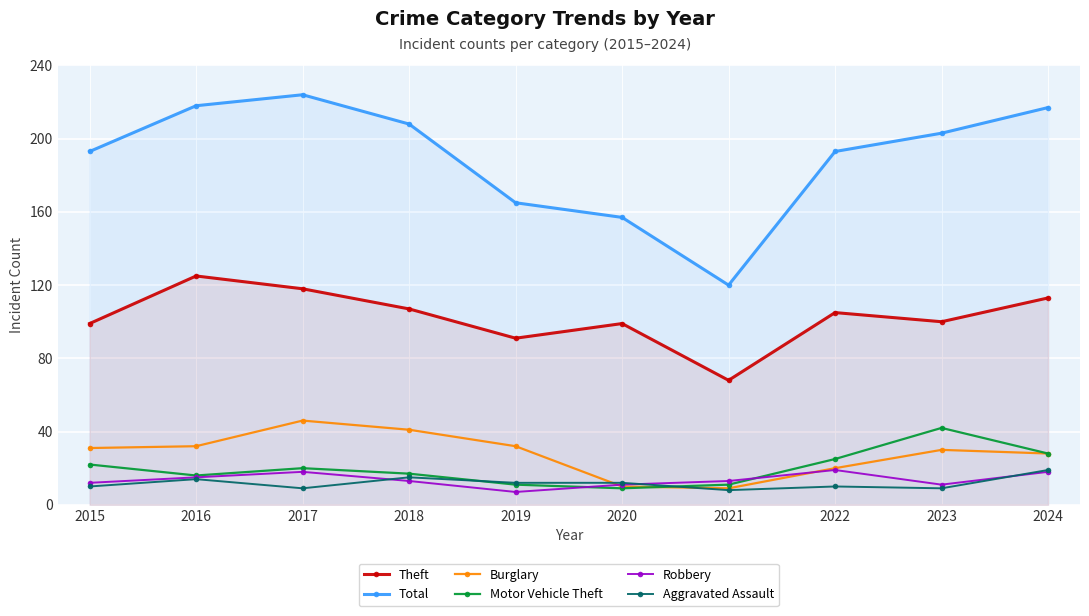

List the series in order of their peak value, lowest first.

Robbery, Aggravated Assault, Motor Vehicle Theft, Burglary, Theft, Total